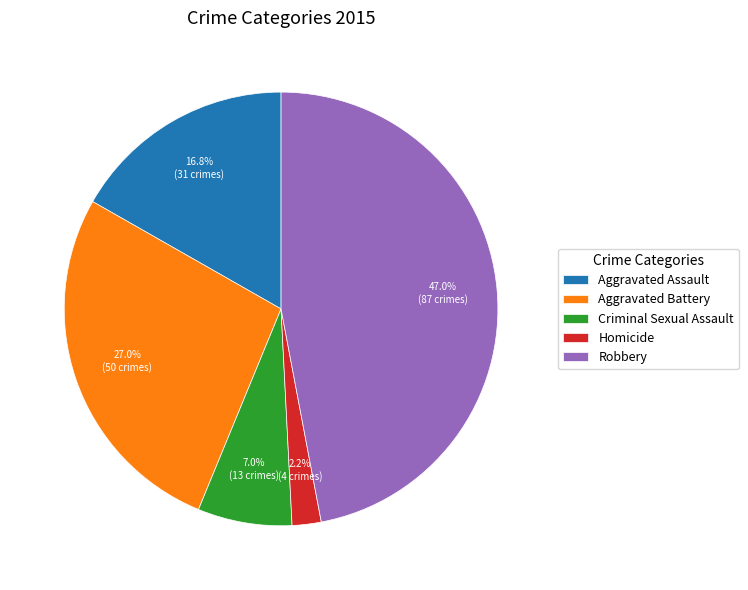

To the nearest percent, what is the difference between the largest and smallest slice percentages?

45%